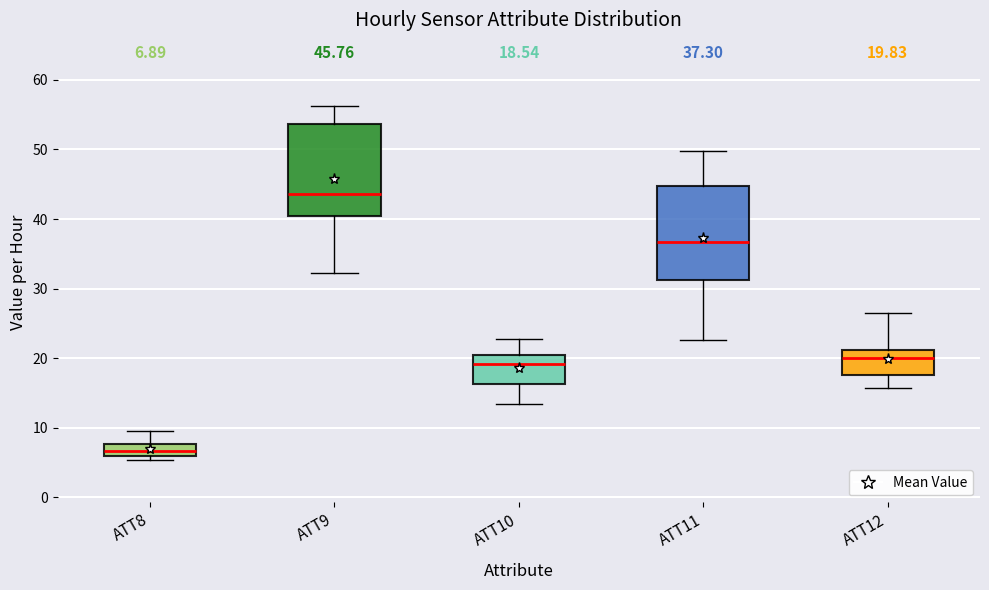

Which box has the lowest median line?

ATT8